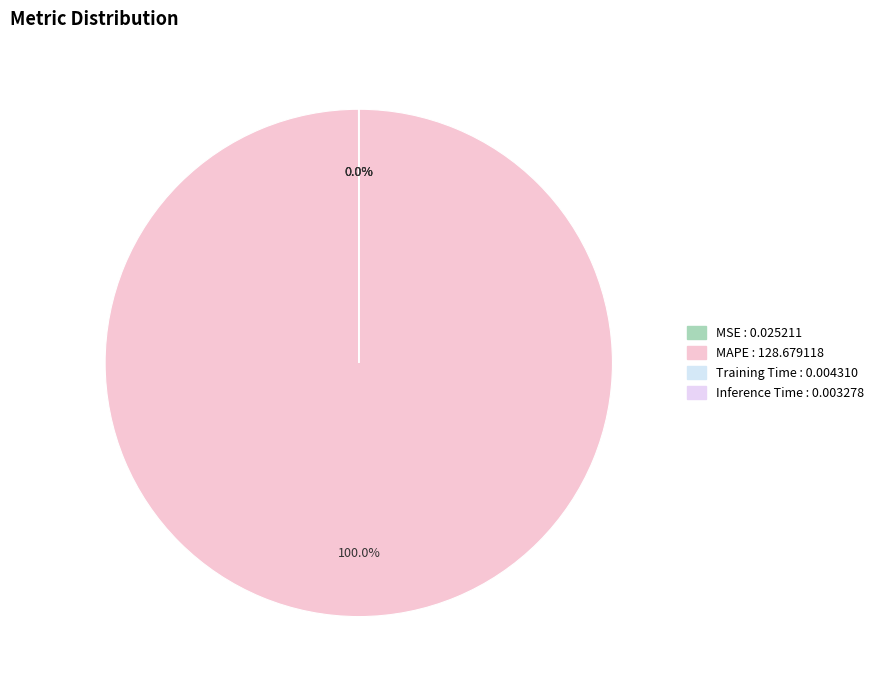

Combined, do Training Time and MSE account for over 50%?

No